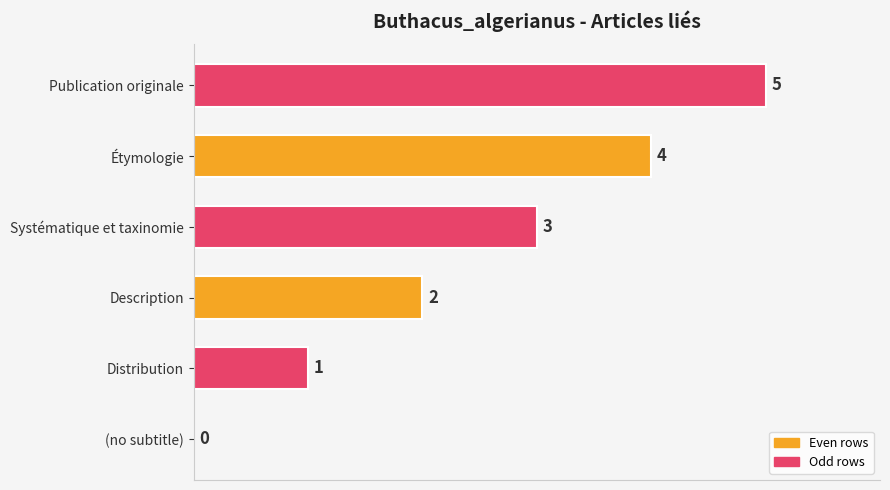

The chart shows a value of 3 at Systématique et taxinomie. True or false?

True